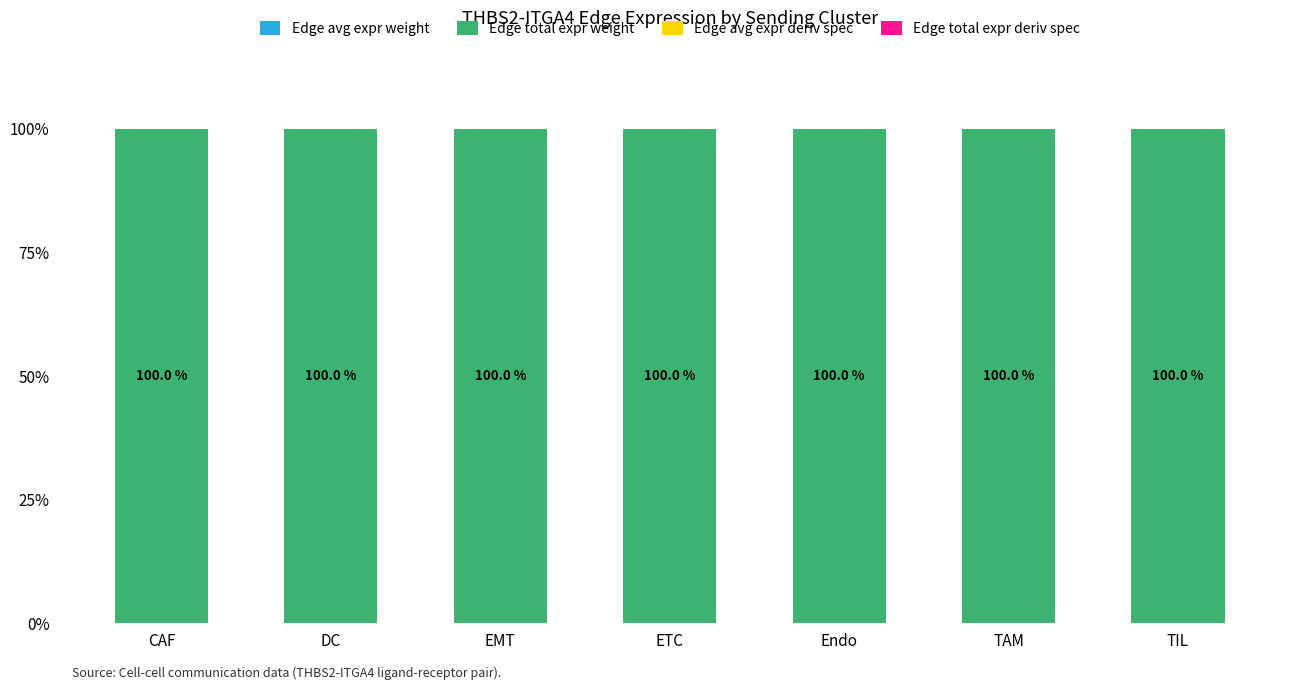

Does the chart contain stacked bars?

Yes